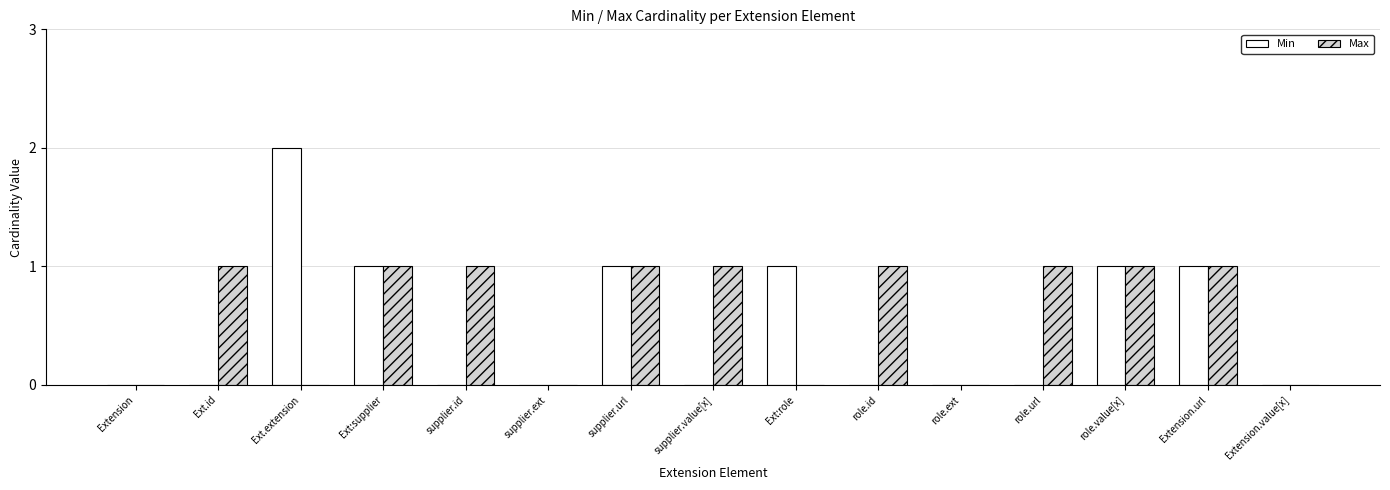

Which series has the largest total across all categories?

Max